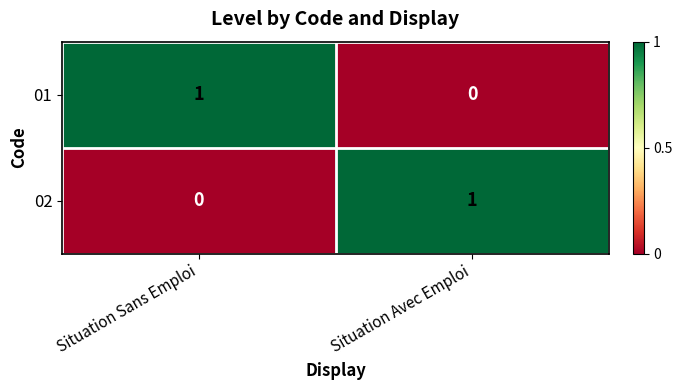

What is the total value across all series at Situation Avec Emploi?

1